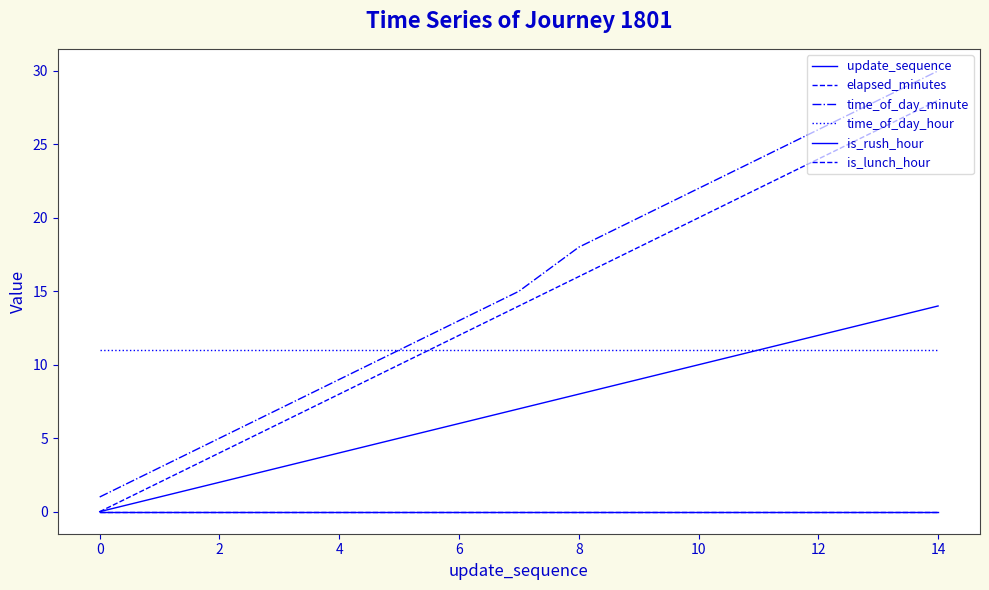

Is this an area chart (filled region under the line)?

No